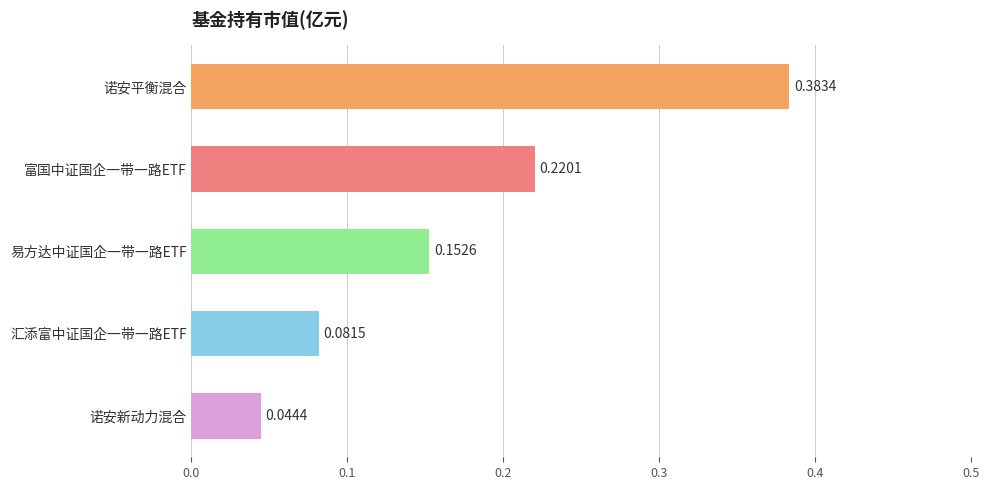

At which label is the value closest to 0?

诺安新动力混合